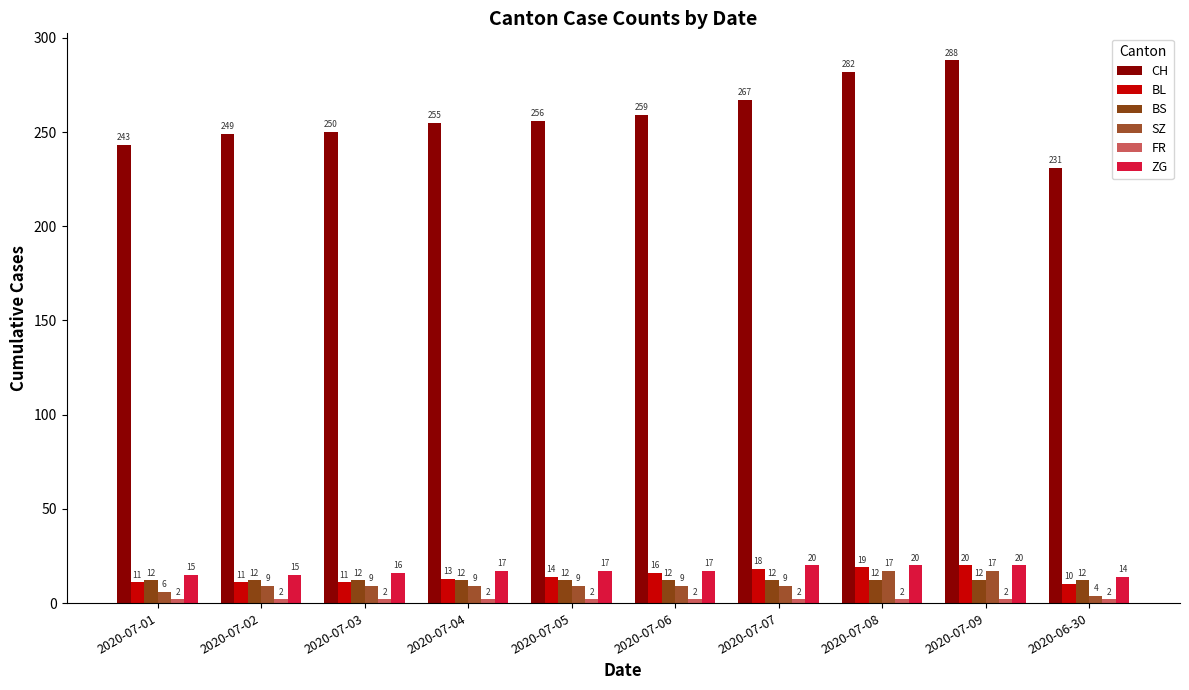

How many categories are shown in the chart?

10